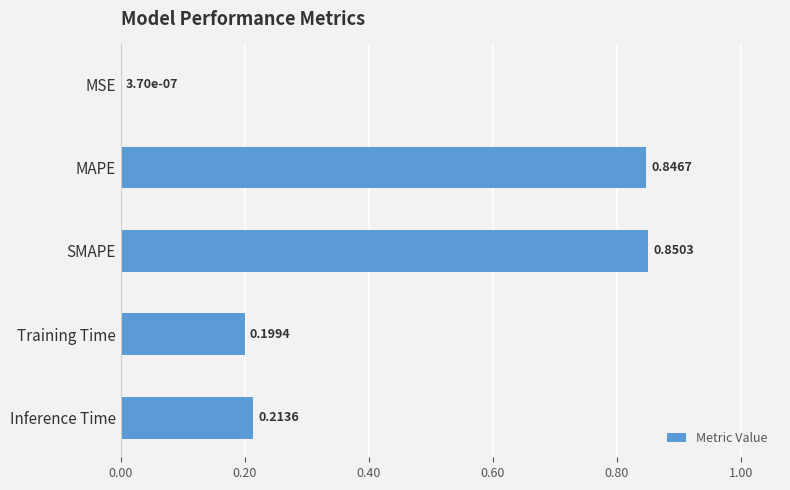

Which label corresponds to the largest value in the chart?

SMAPE